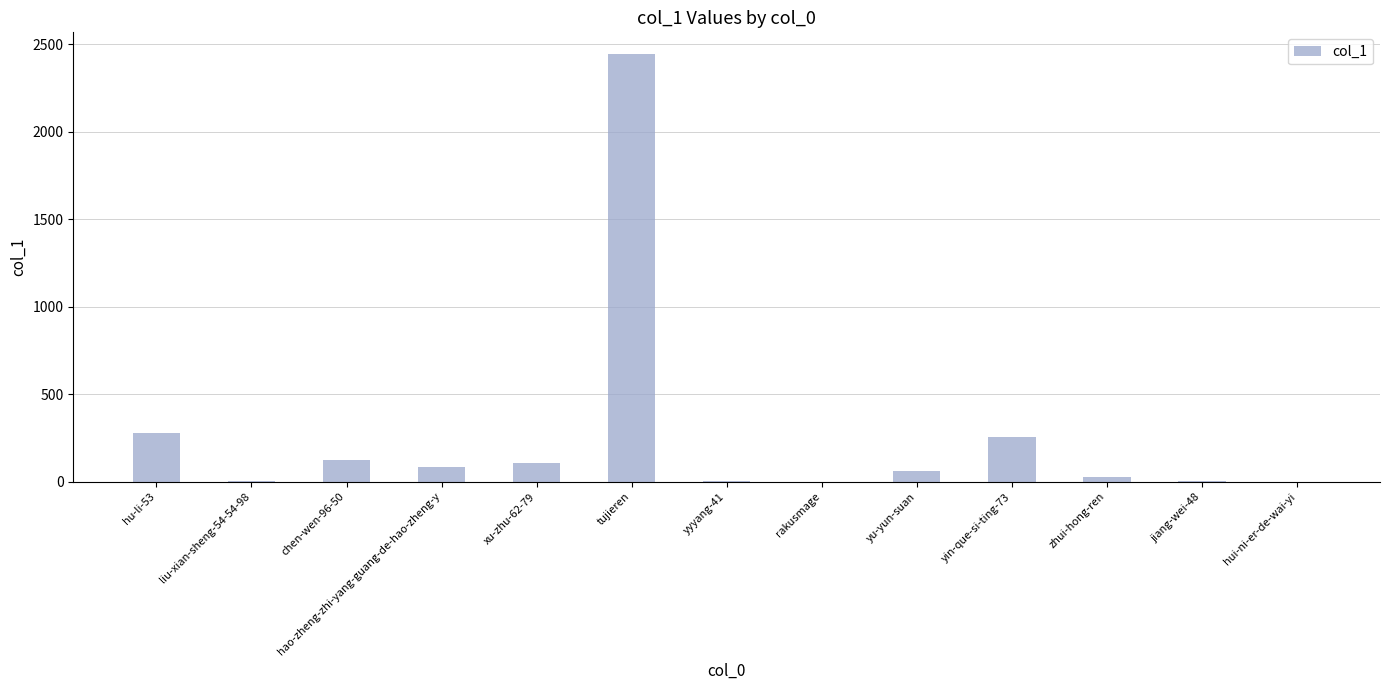

Does the chart contain stacked bars?

No